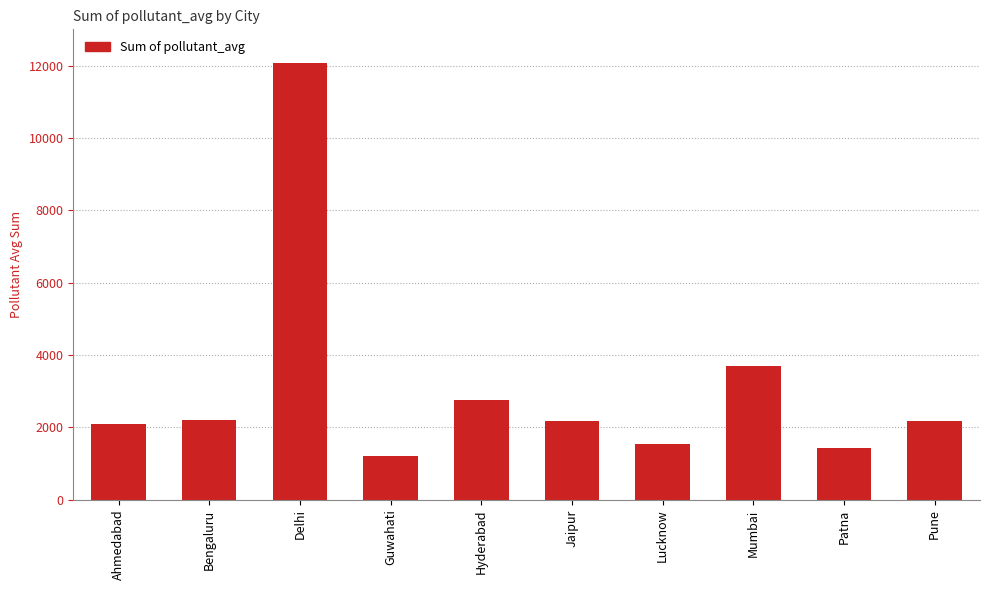

What is the sum of the values at Bengaluru and Mumbai?

5874